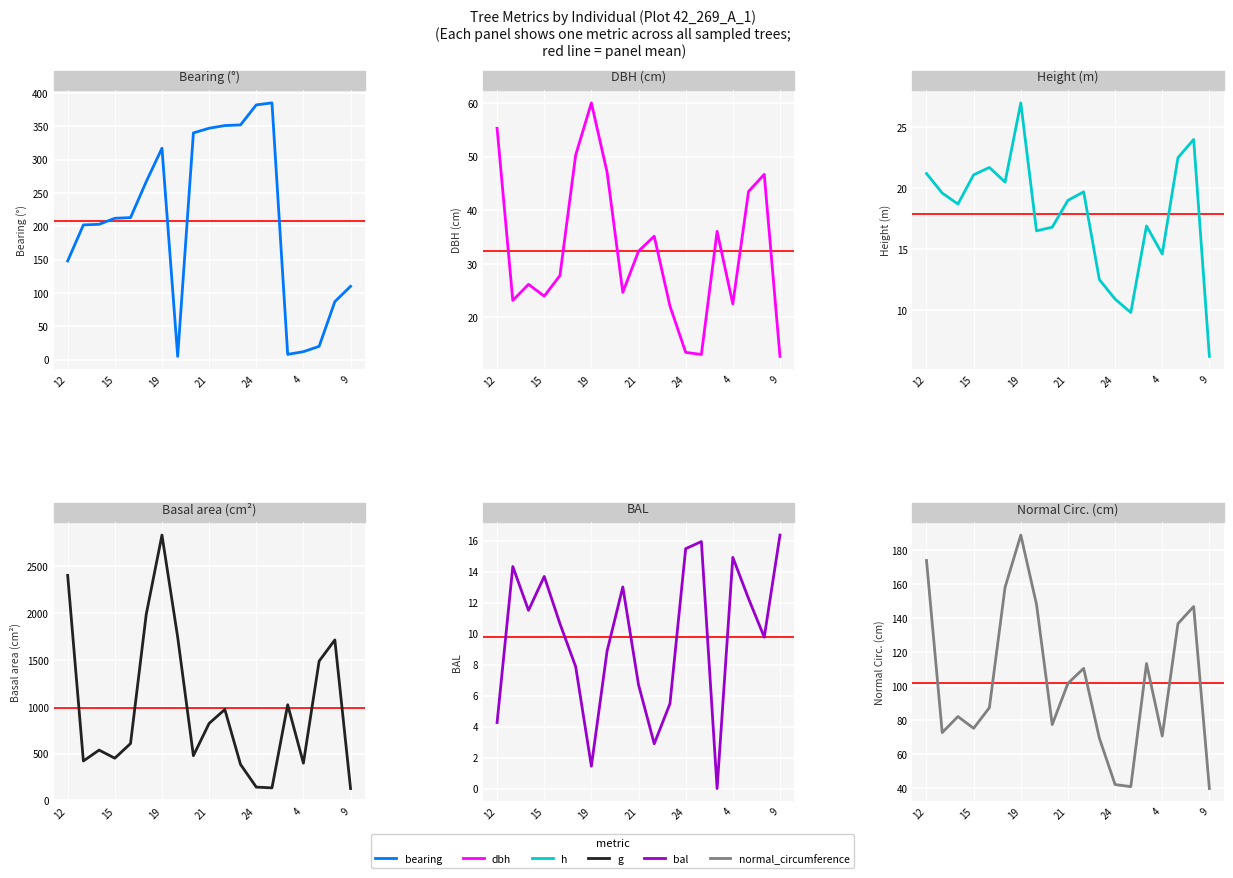

What is the value of the bearing point at the 5th from the left?

213.0